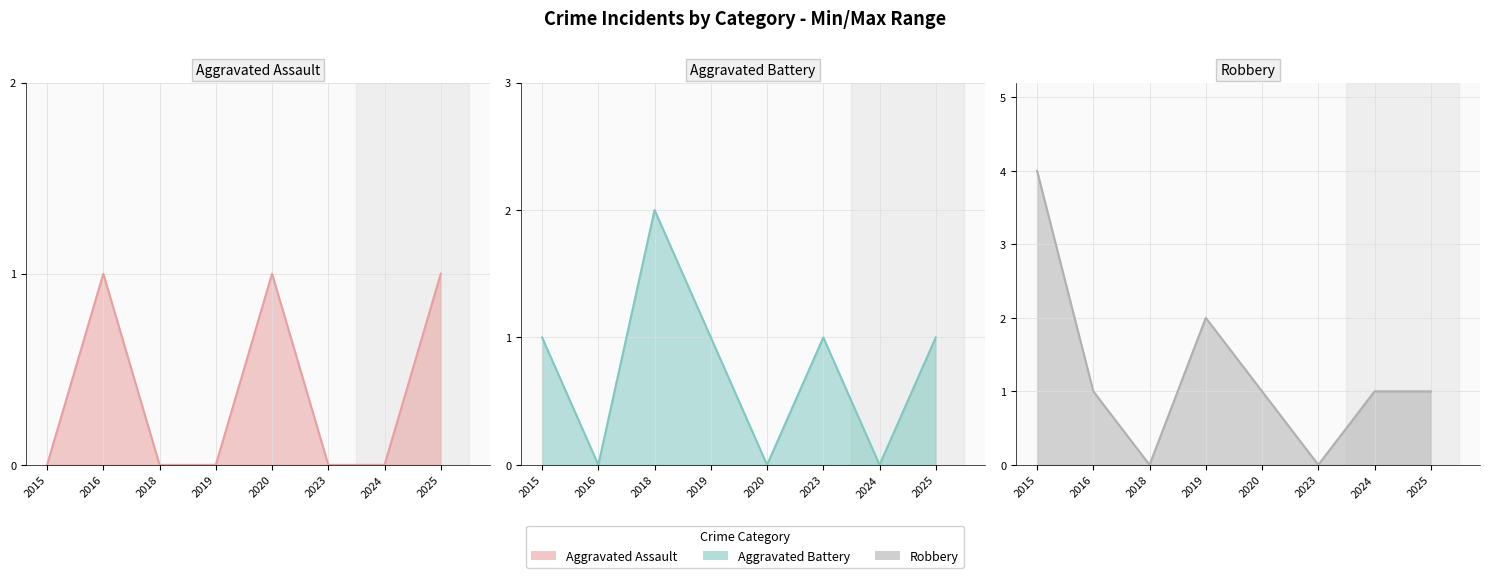

At which category does the chart reach its peak across all series?

2015